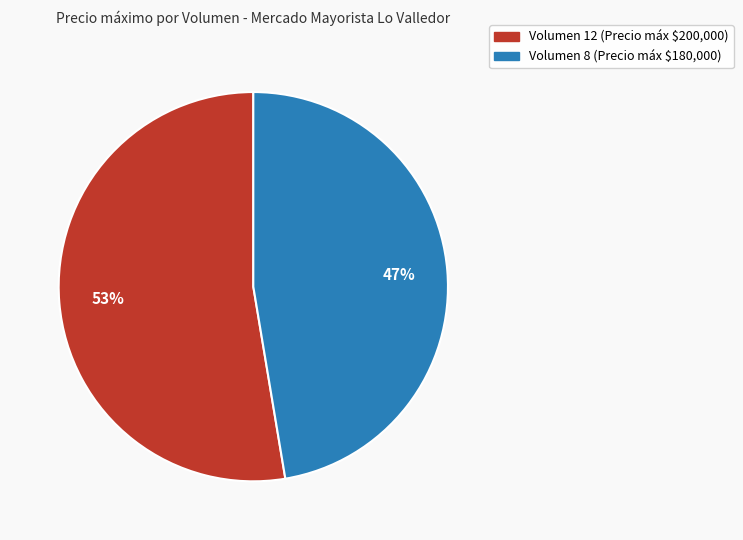

How many slices are in this pie chart?

2